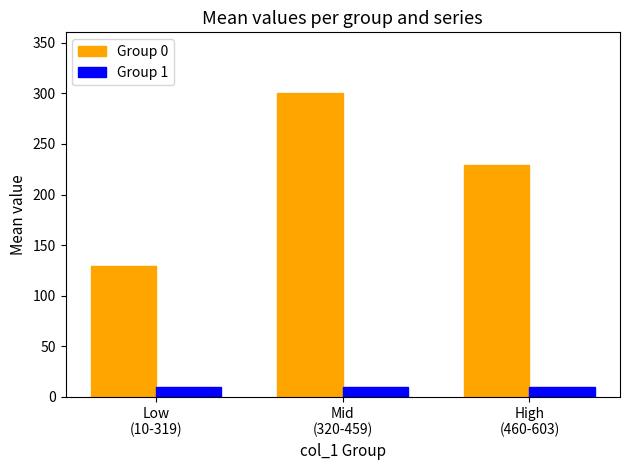

List the series in order of their peak value, highest first.

Group 0, Group 1